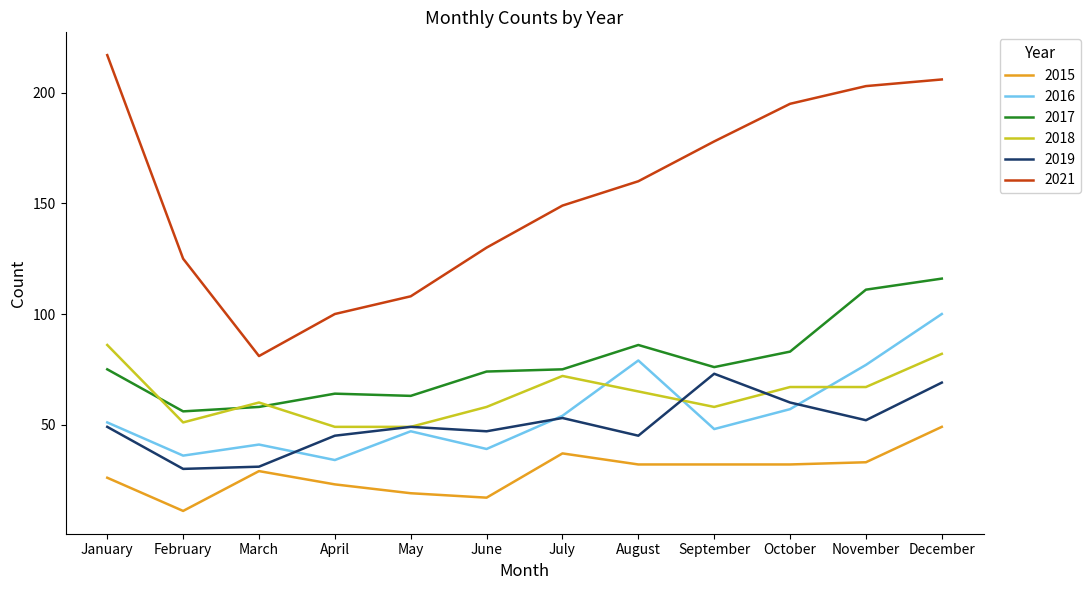

What is the difference between the highest and lowest values at August?

128